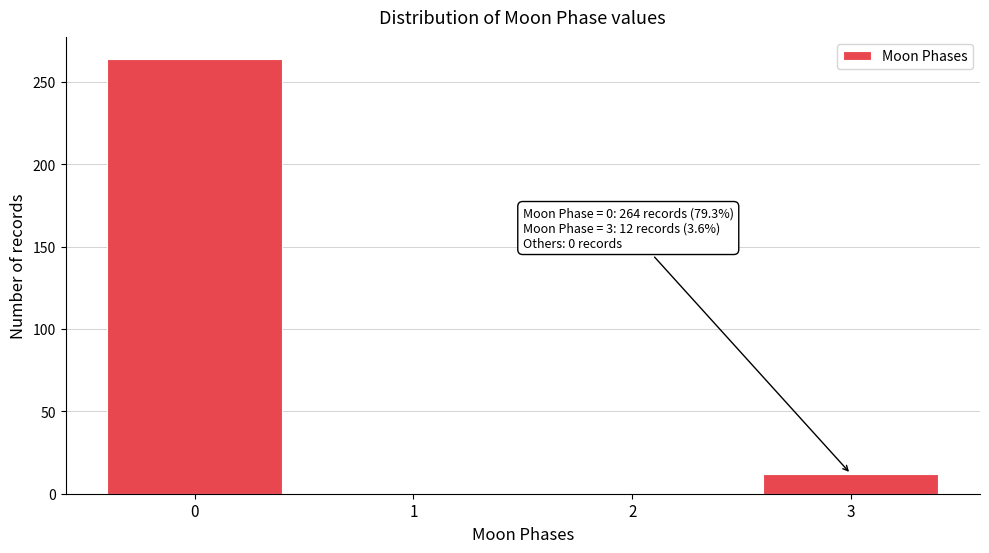

Reading left to right, extract all data points from this chart.

0=264	1=0	2=0	3=12